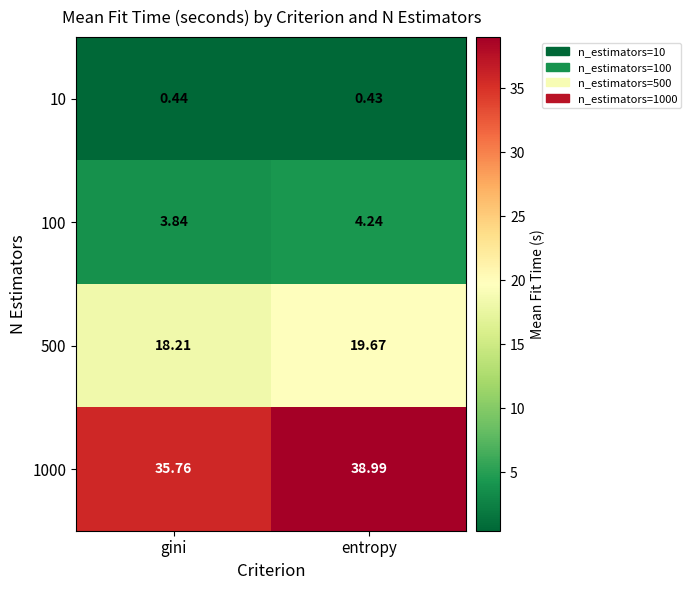

At which category is the sum across all series the highest?

entropy